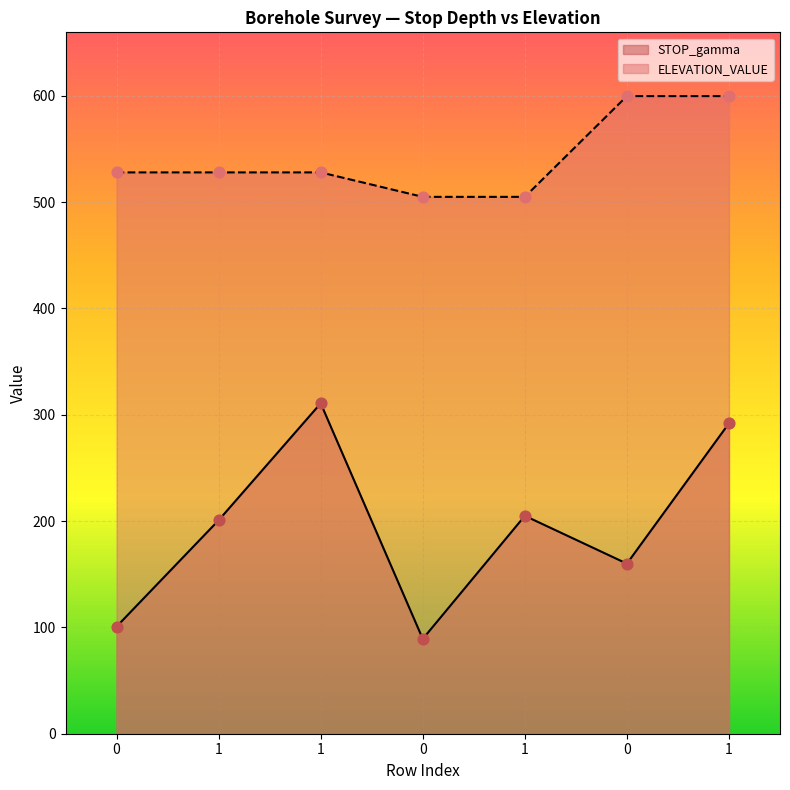

Which series has the largest total across all categories?

ELEVATION_VALUE